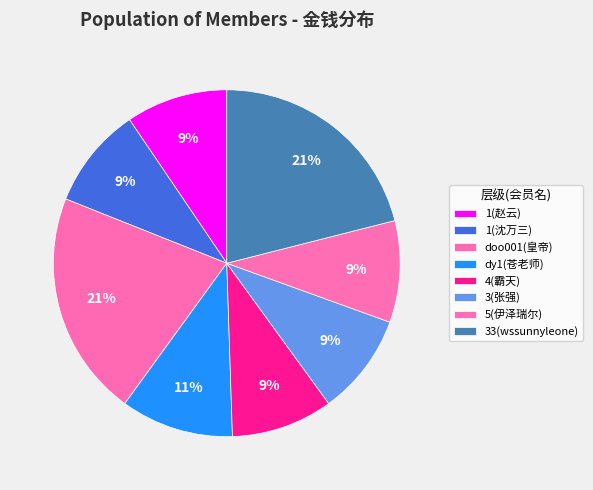

How many slices are in this pie chart?

8